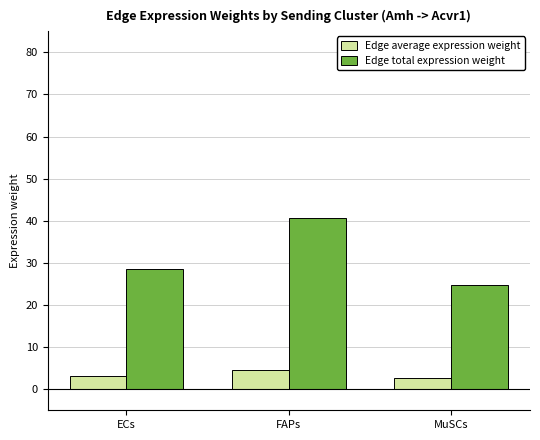

The Edge total expression weight series shows 28.4 at ECs. True or false?

True